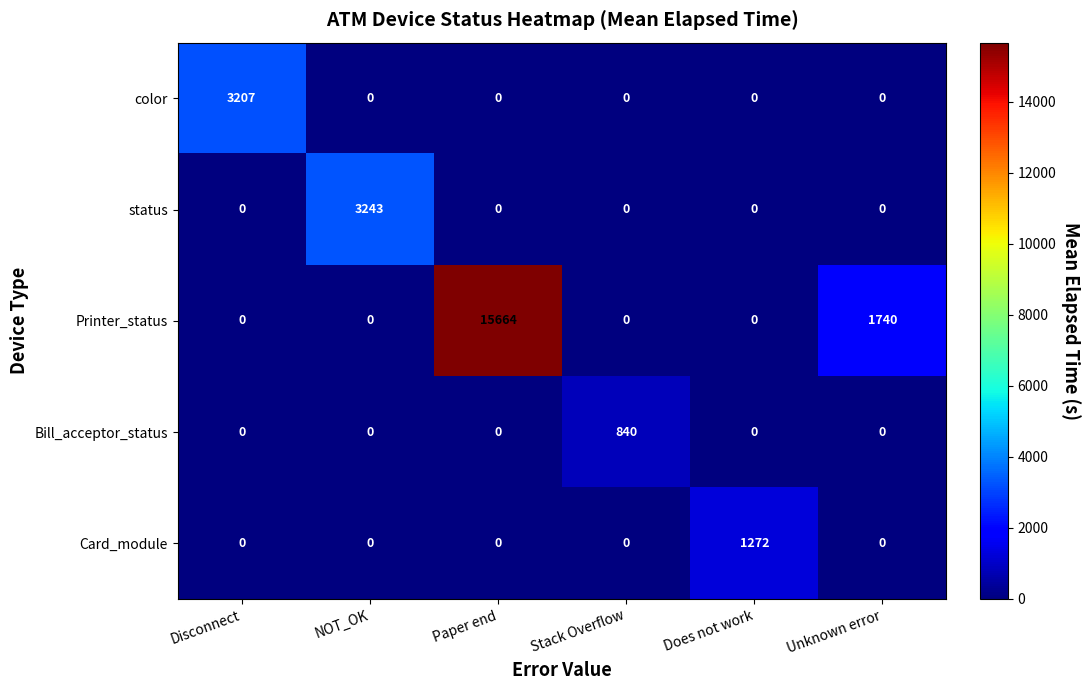

Which series has the widest spread of values?

Printer_status